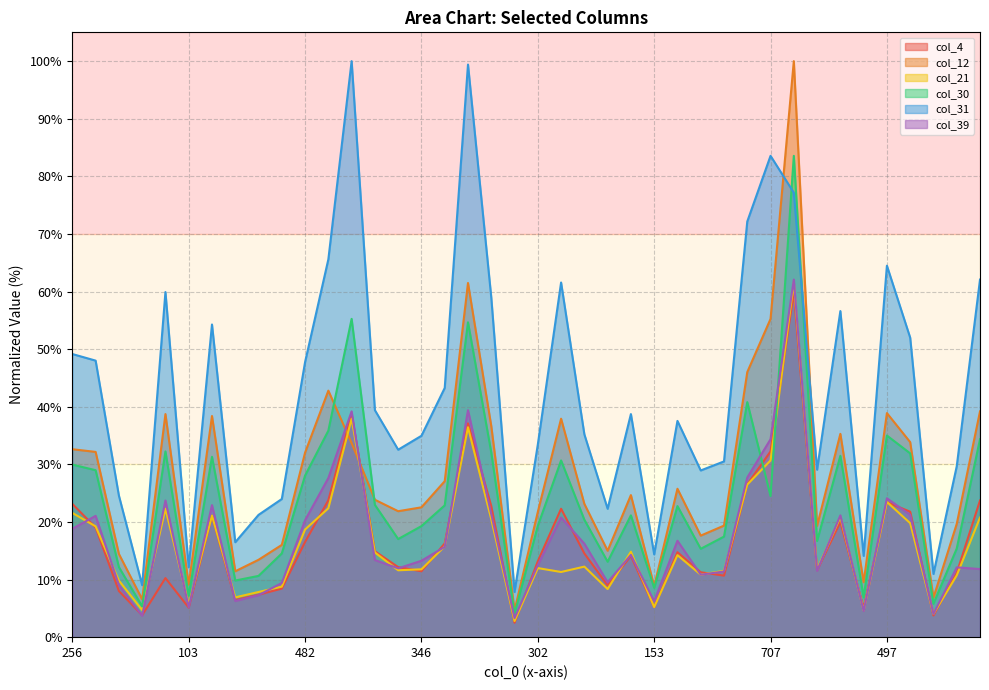

How many interior local valleys does the col_4 series have?

11